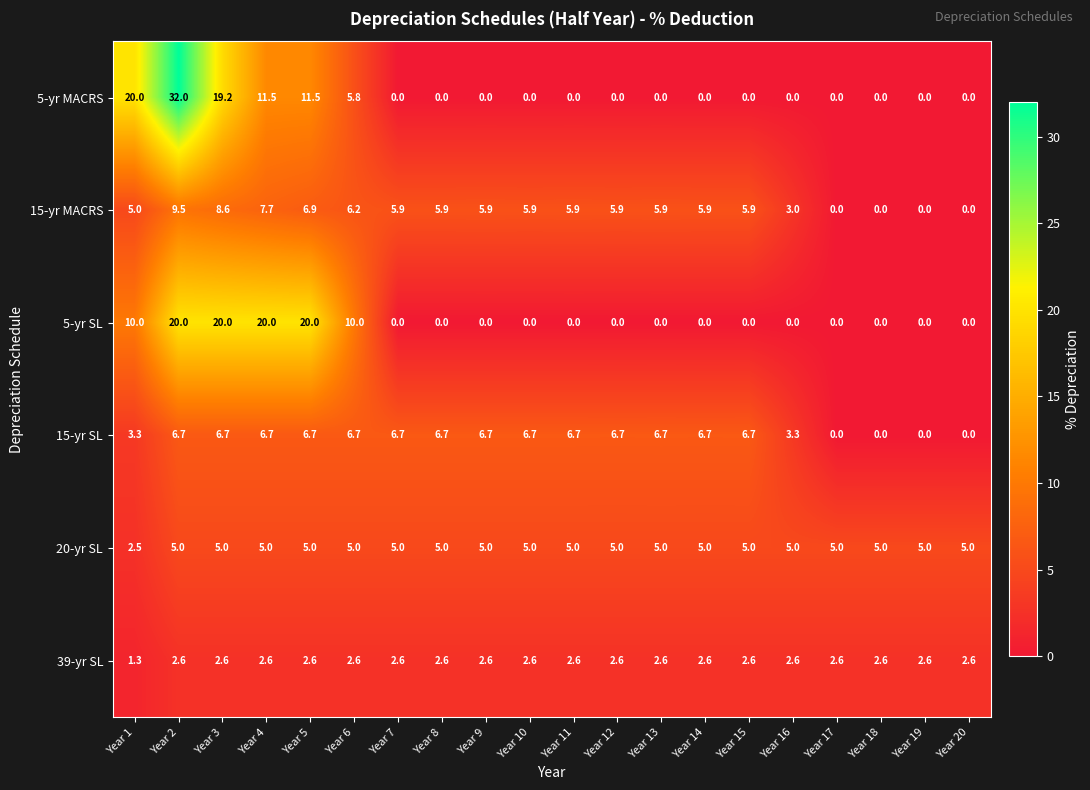

At how many categories does at least one series exceed 12?

5